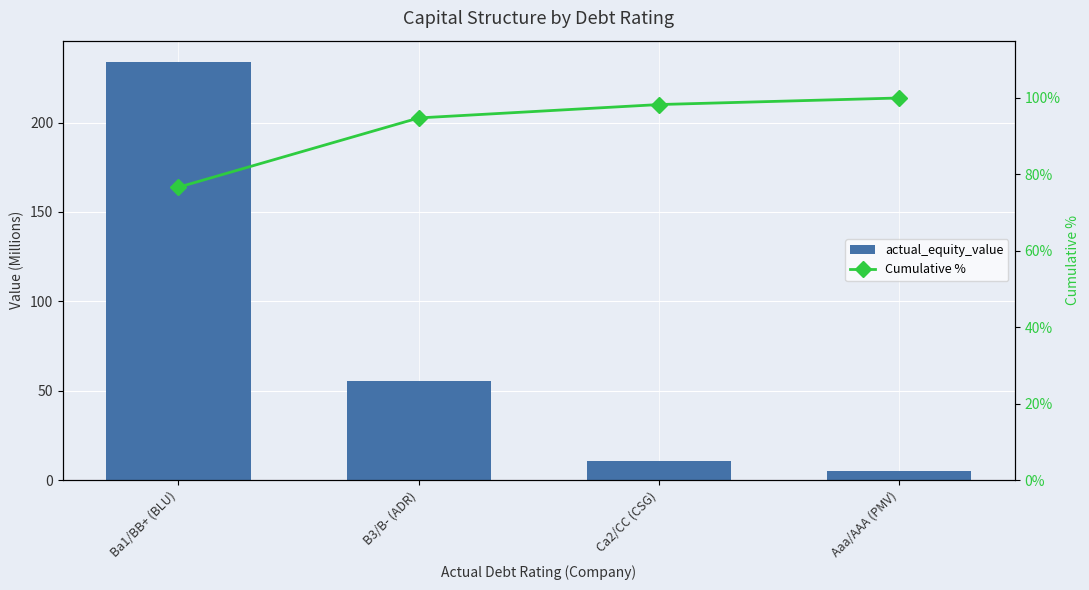

What is the label of the 1st bar from the right?

Aaa/AAA (PMV)